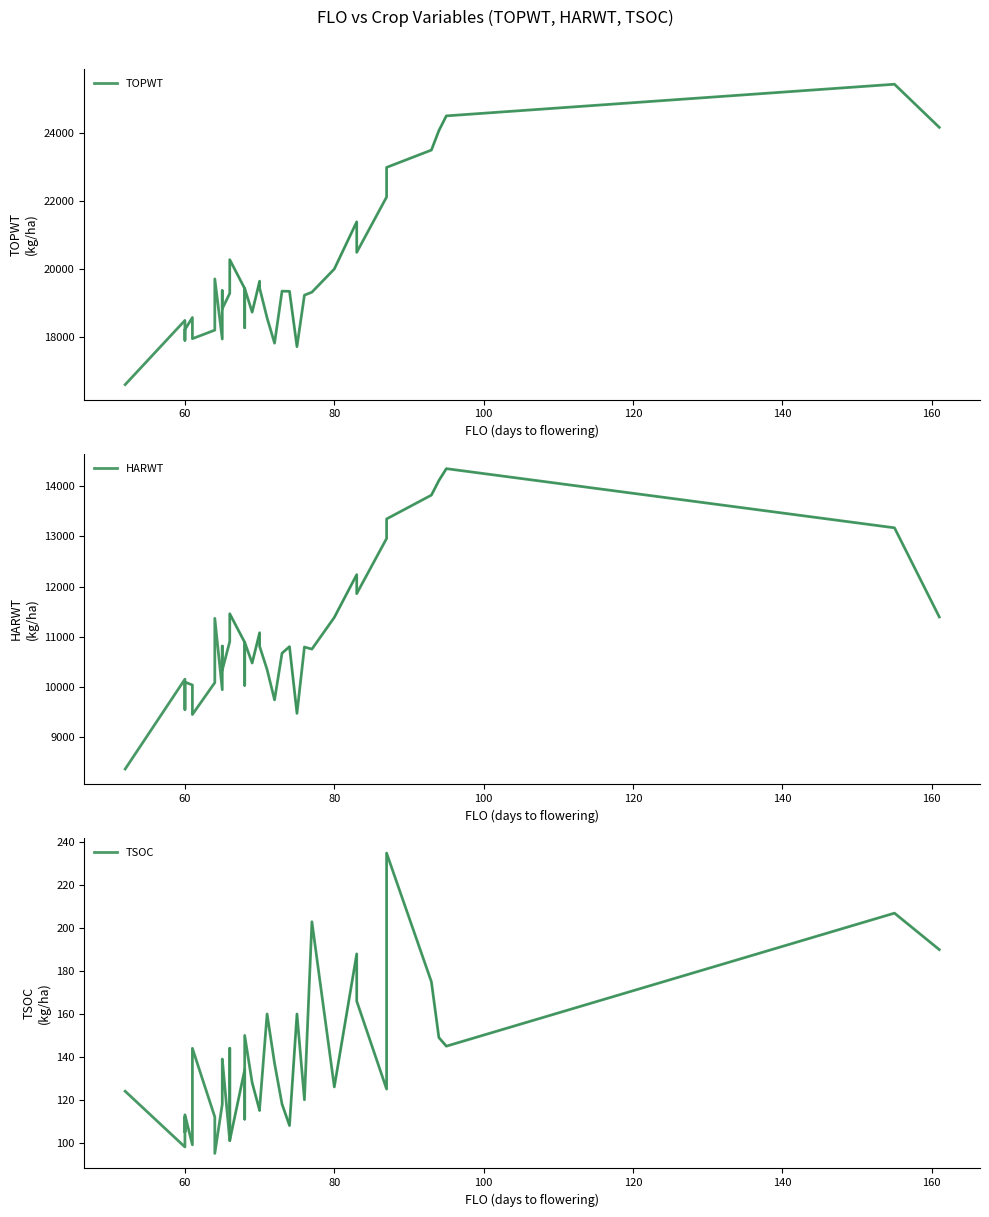

What is the sum of all TSOC values?

5432